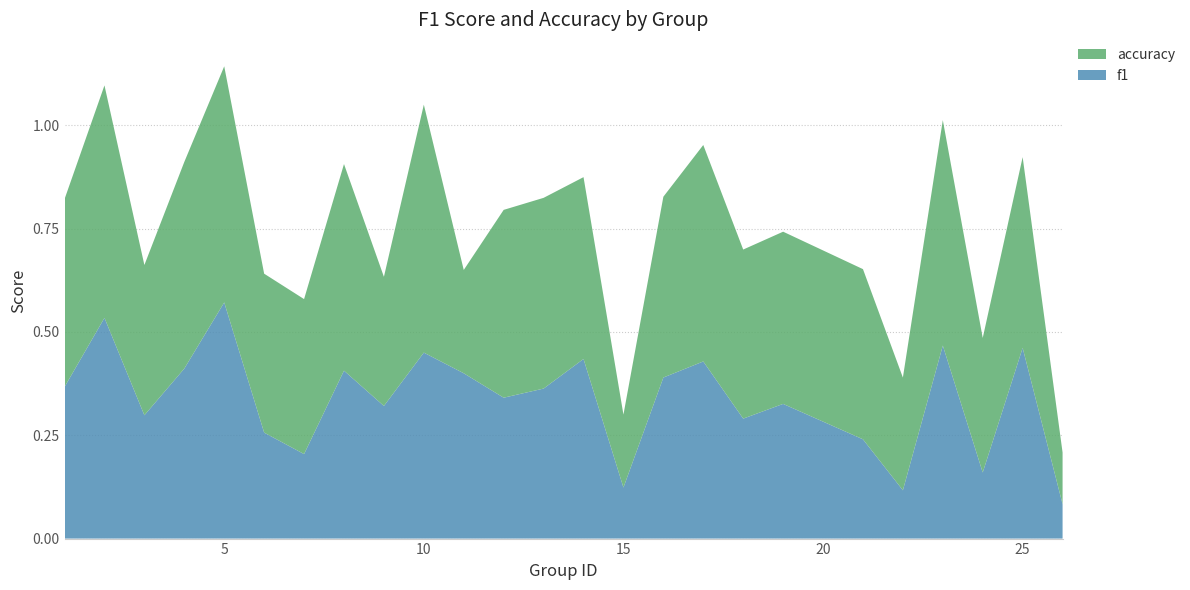

True or false: f1 has a value of 0.9 at 5.

False